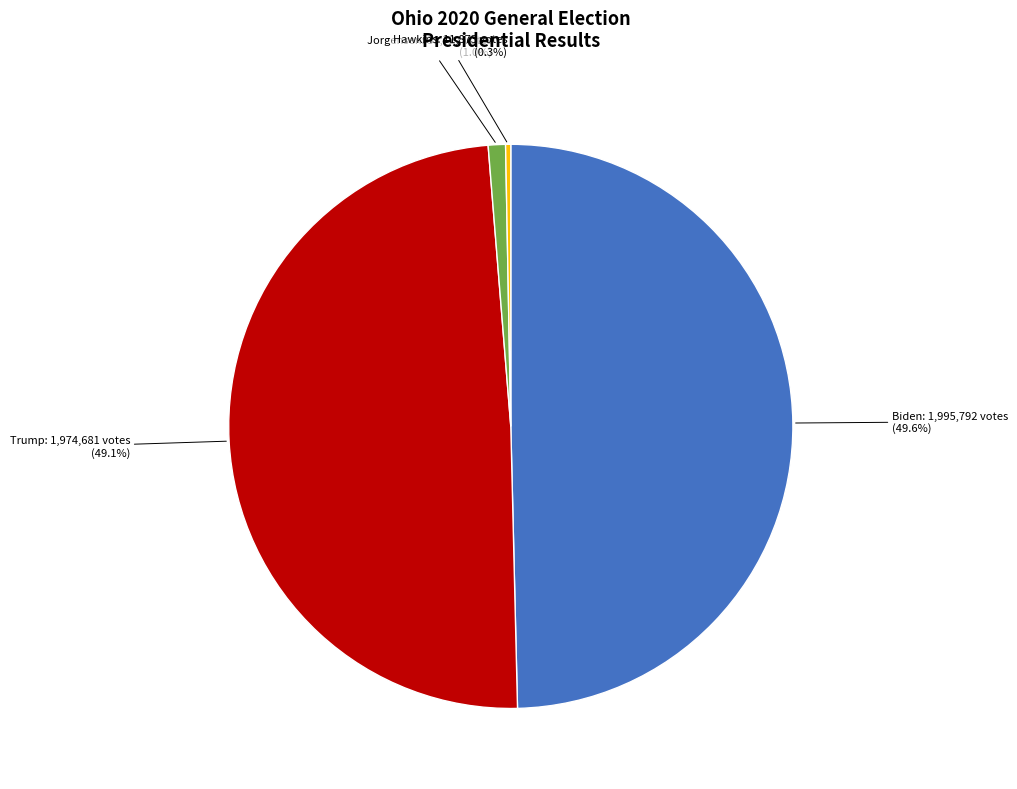

Is there any slice that represents more than half of the pie?

No